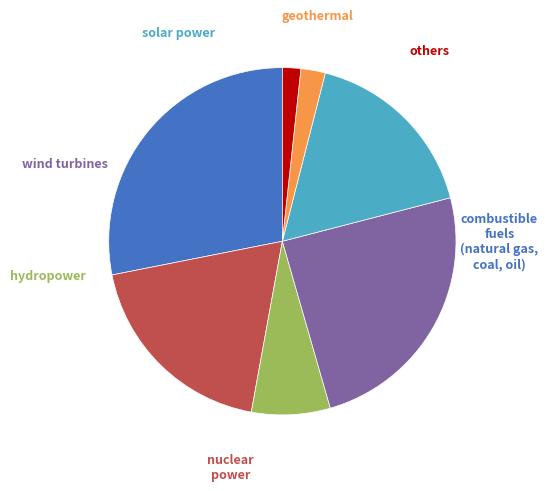

Is there any slice that represents more than half of the pie?

No